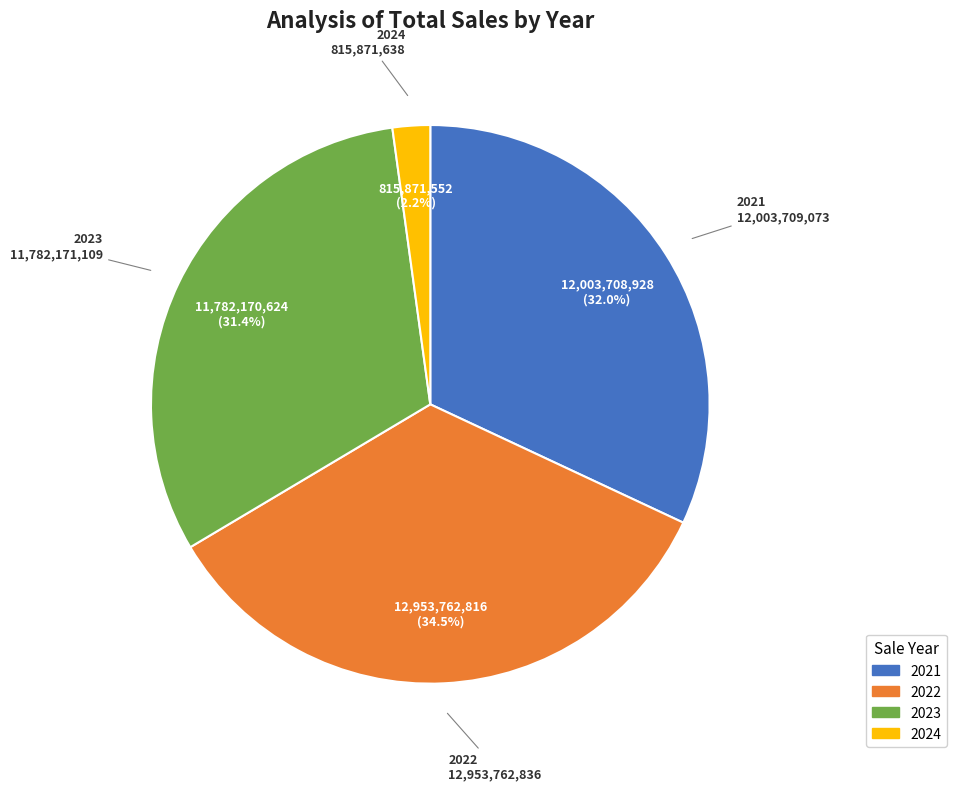

To the nearest percent, what is the combined percentage of 2024 and 2022?

37%